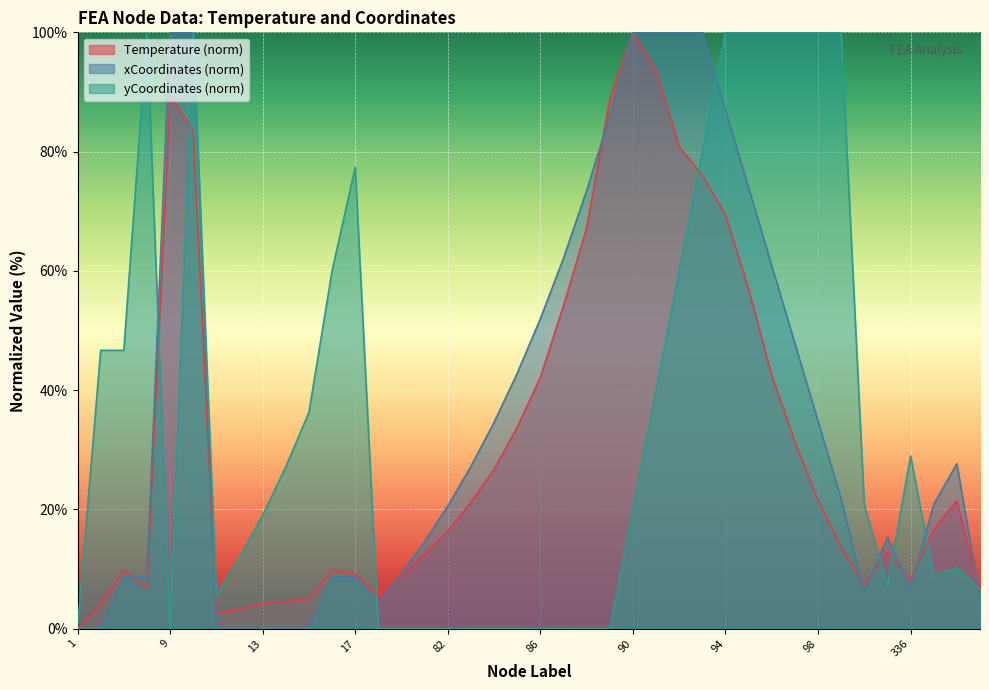

How many series are shown in this chart?

3